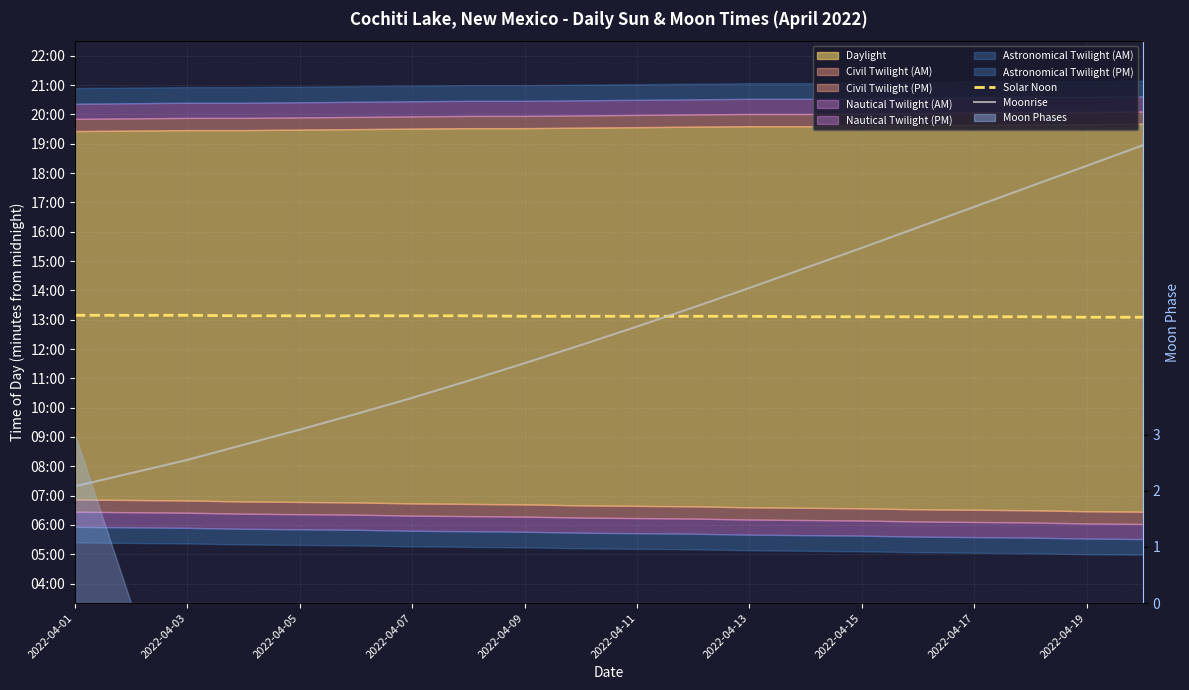

At which category does the chart reach its minimum across all series?

2022-04-01